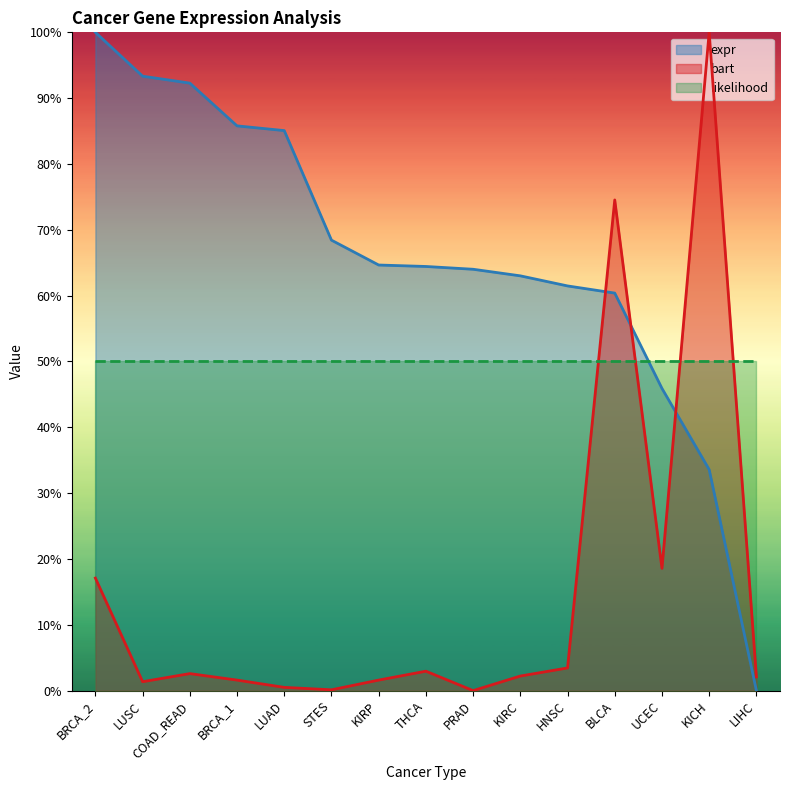

What are all the series names shown in the legend?

expr, bart, likelihood